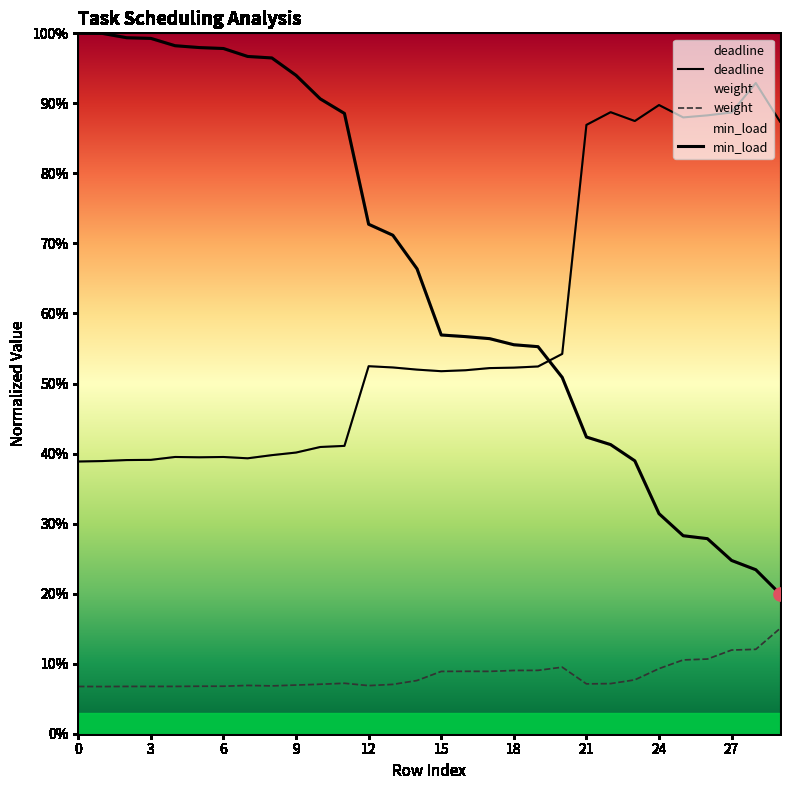

Which series has the largest total across all categories?

min_load